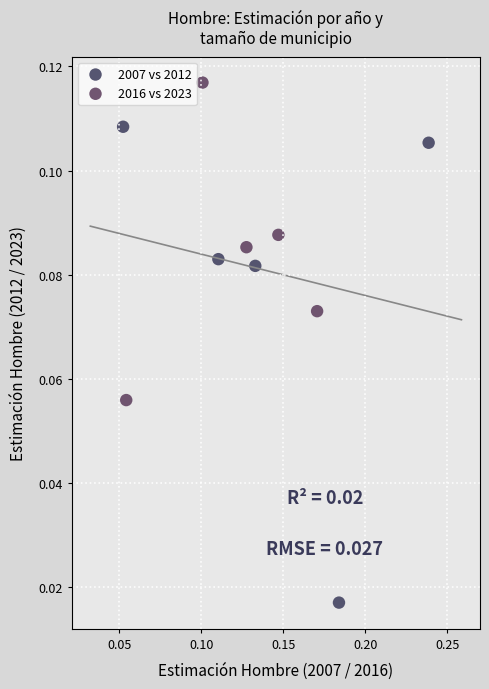

Which series has the largest Y range (max minus min)?

2007 vs 2012